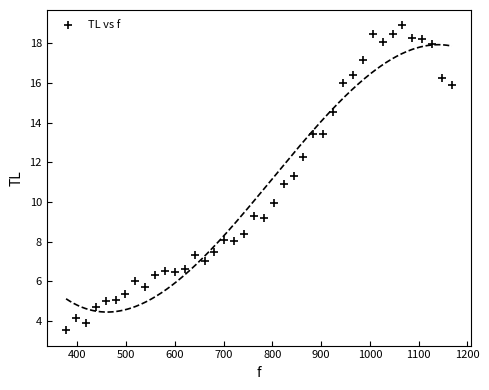

What is the range of X values (max minus min)?

791.3